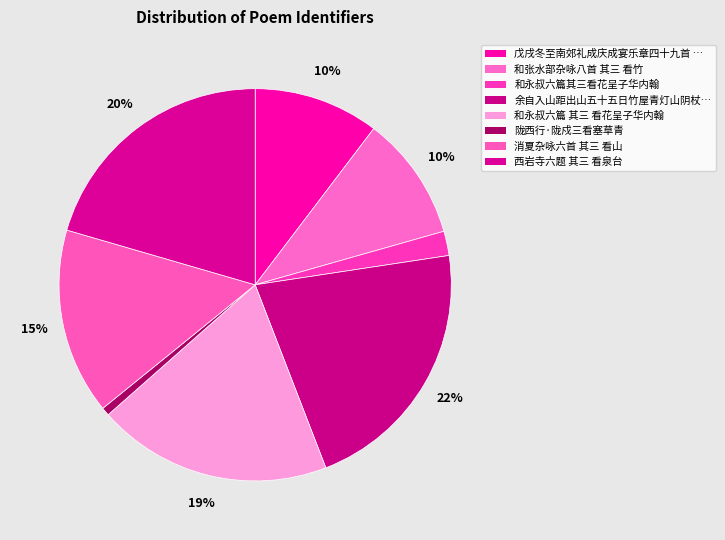

How many segments does this pie chart have?

8